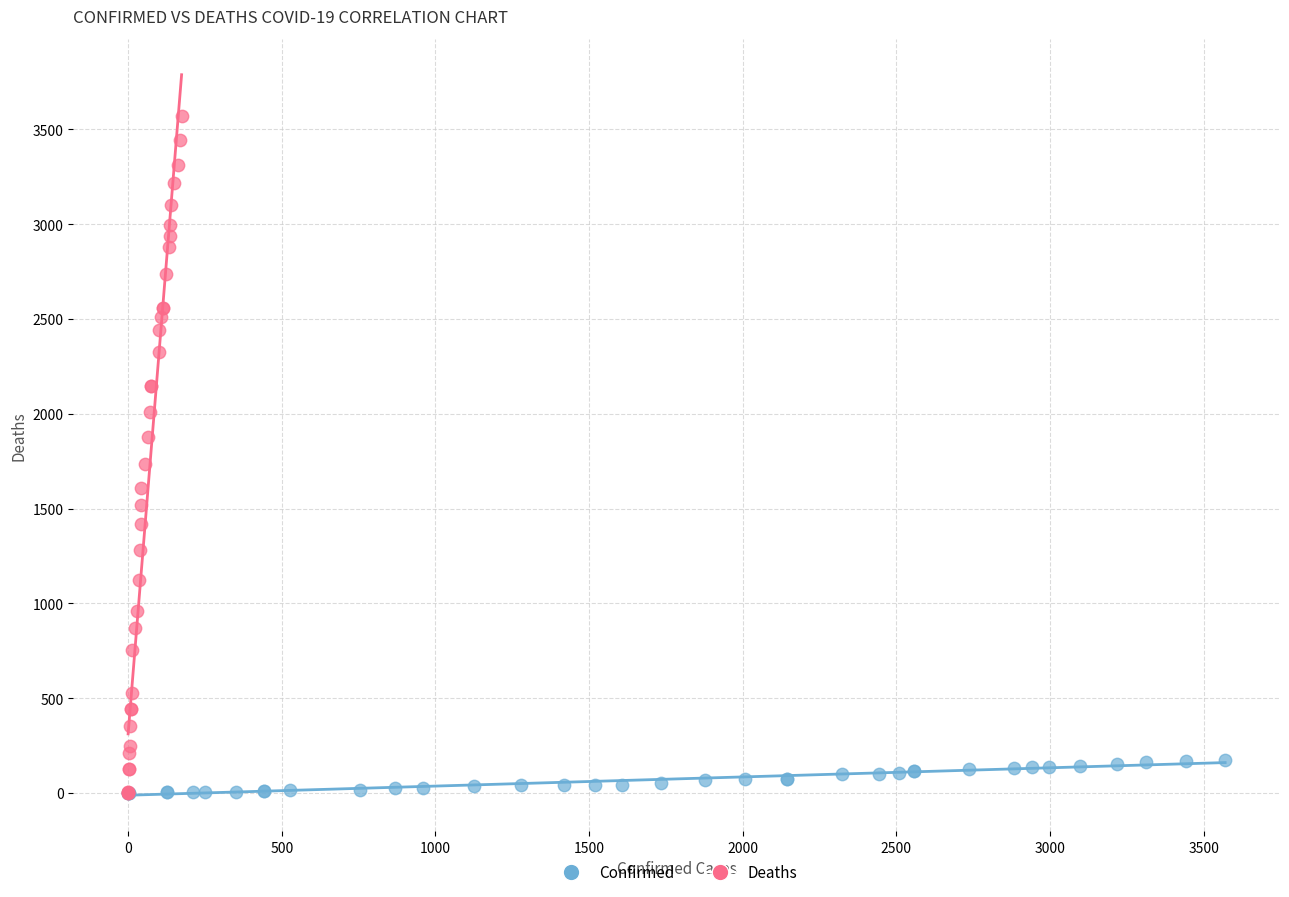

Which series contains the highest Y value?

Deaths